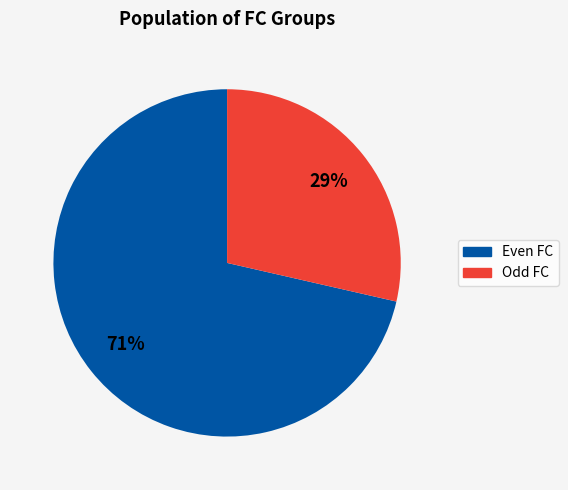

Is the sum of Odd FC and Even FC greater than half?

Yes